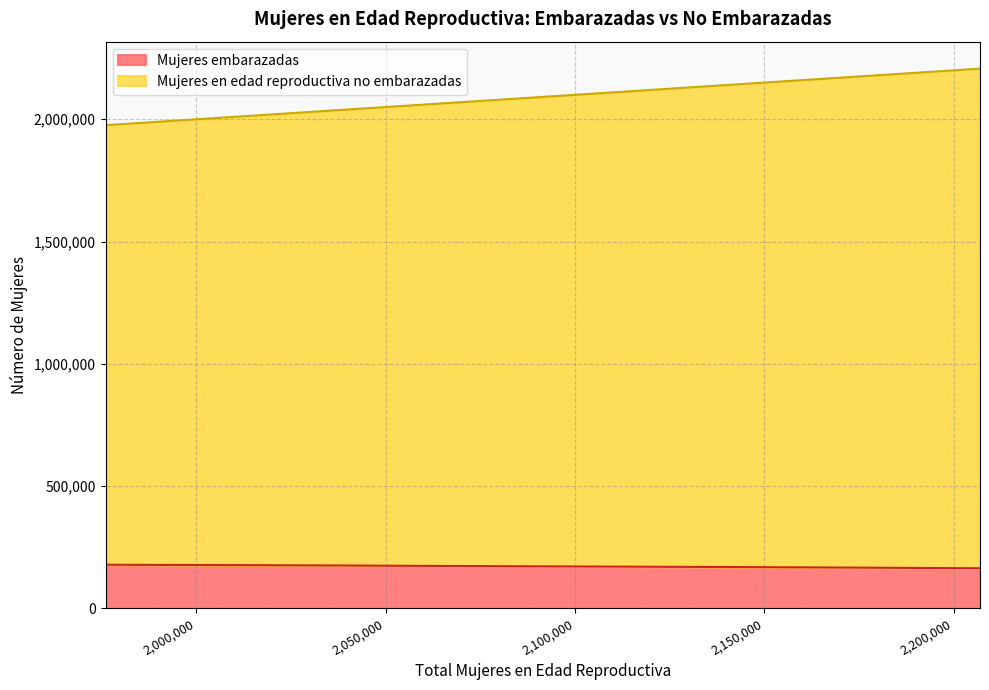

What are all the series names shown in the legend?

Mujeres embarazadas, Mujeres en edad reproductiva no embarazadas